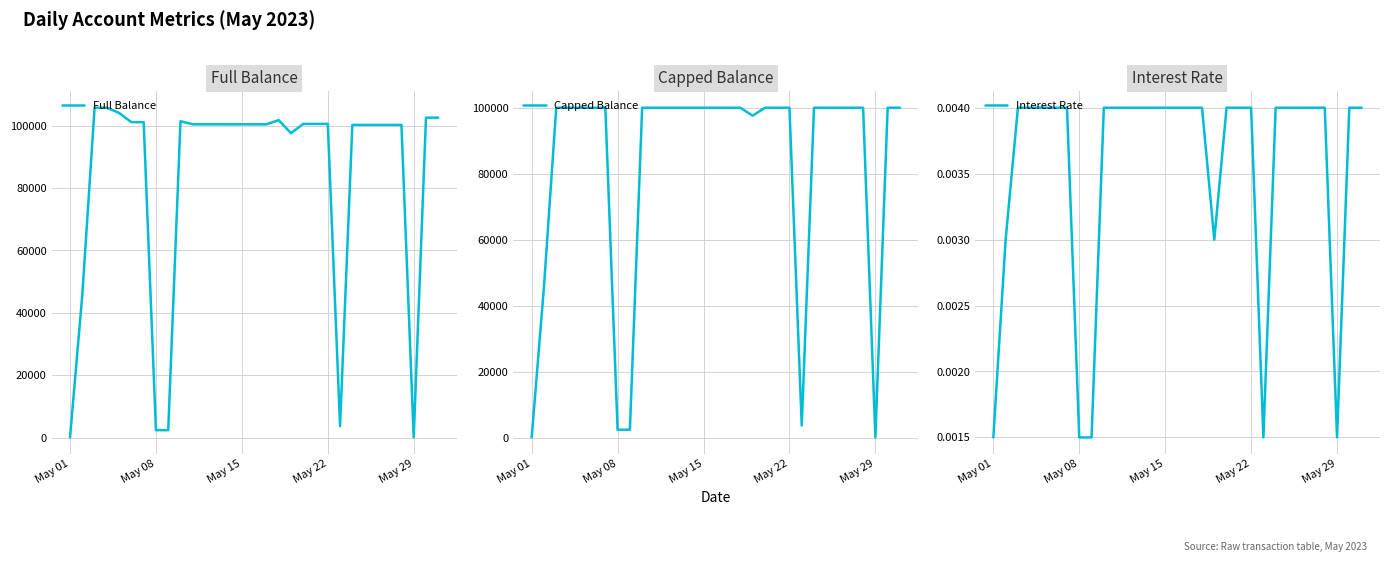

How many series are shown in this chart?

3